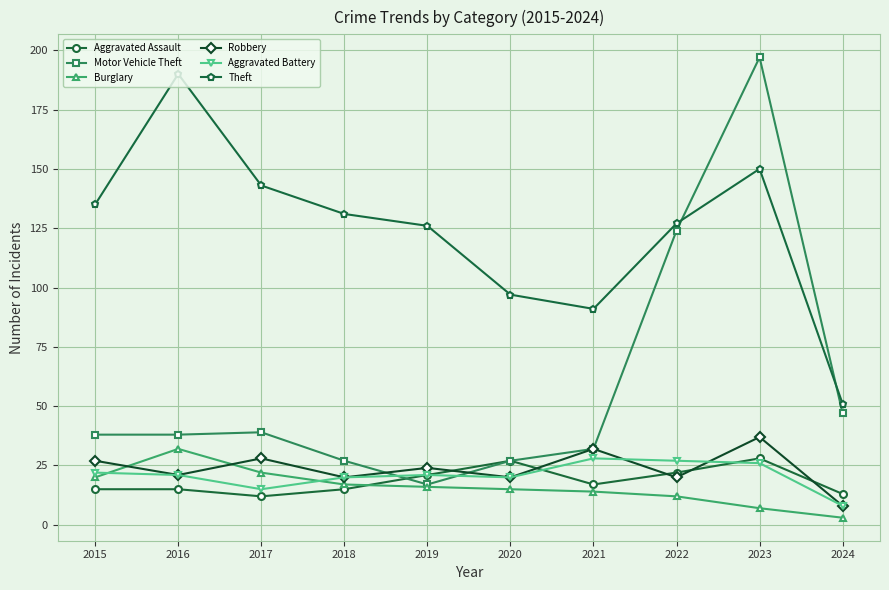

Does the chart have visible grid lines?

Yes